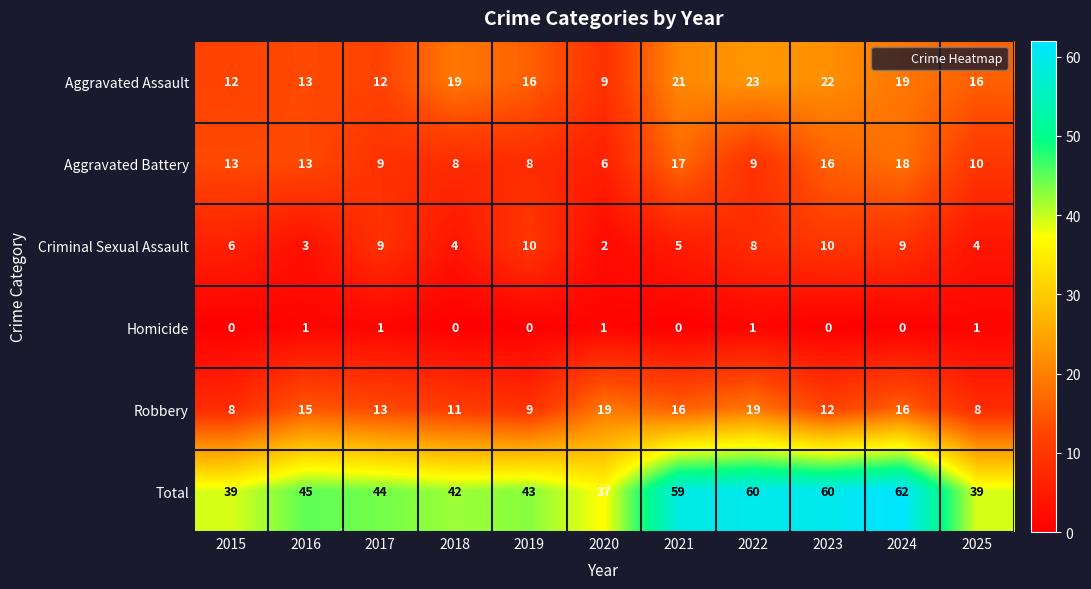

Between 2018 and 2020, which series saw the biggest shift?

Aggravated Assault